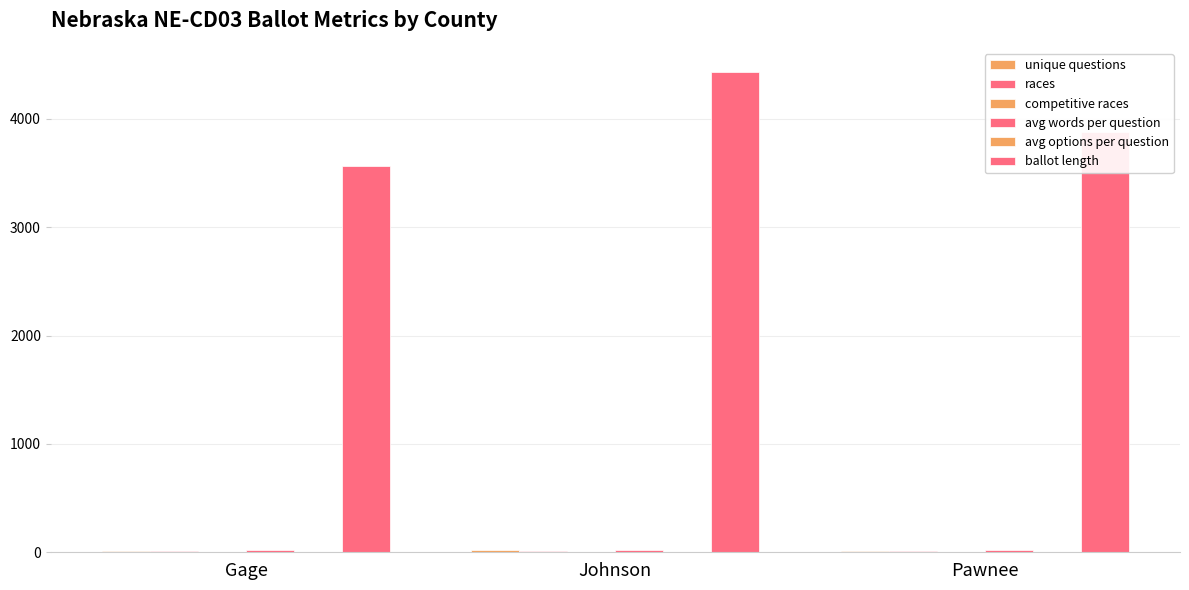

What is the greatest value displayed?

4435.0